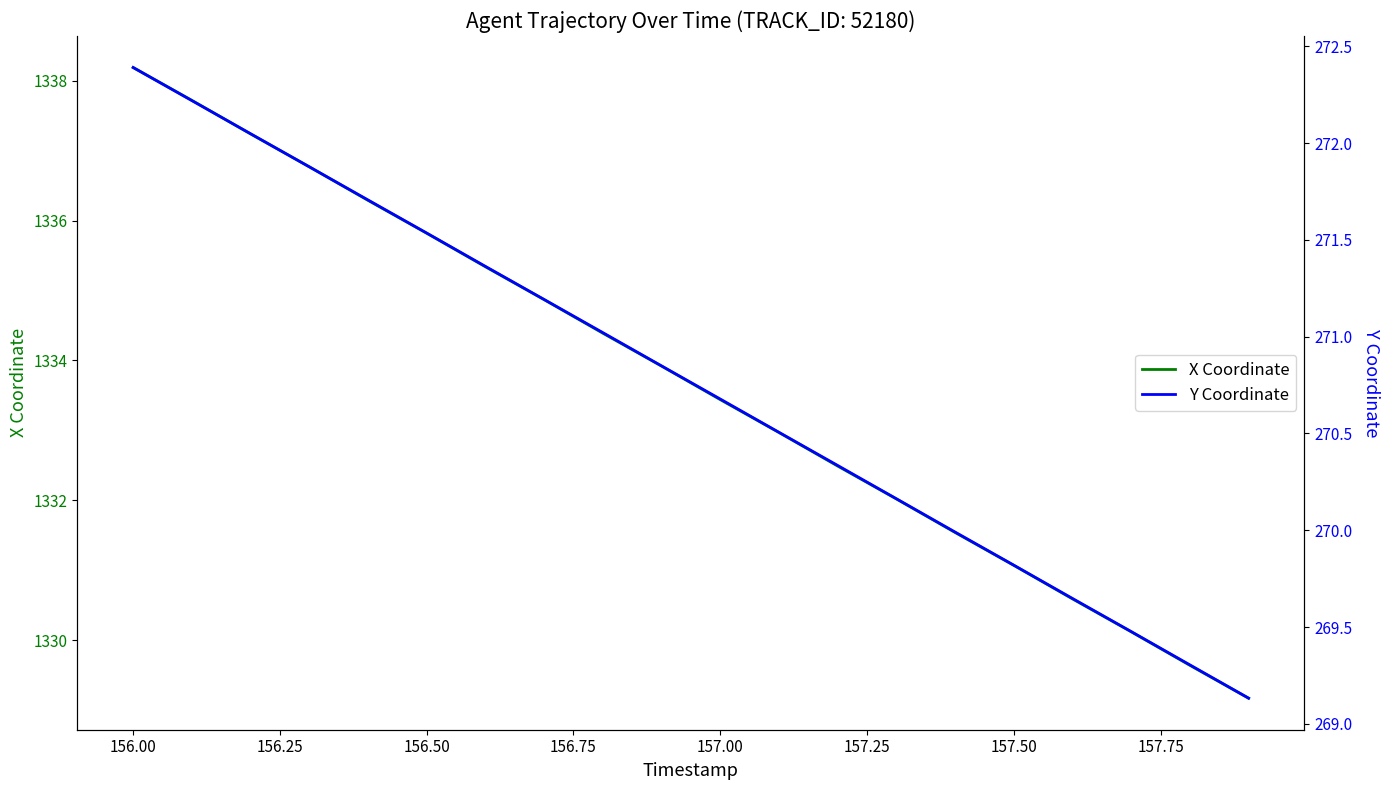

What is the sum of all Y Coordinate values?

5415.3